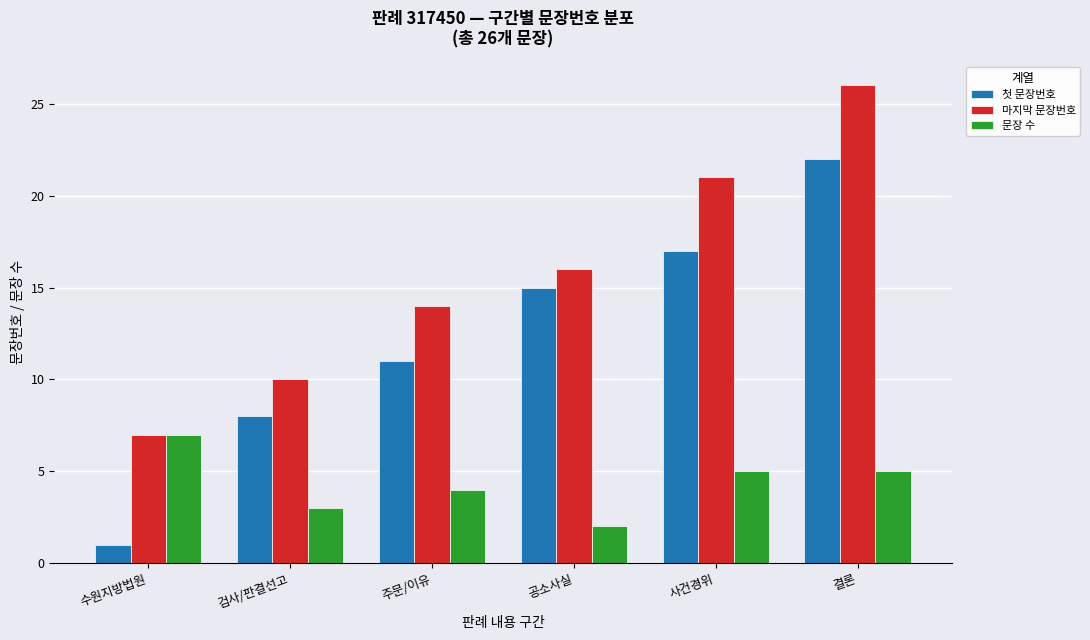

Which series has the largest total across all categories?

마지막 문장번호